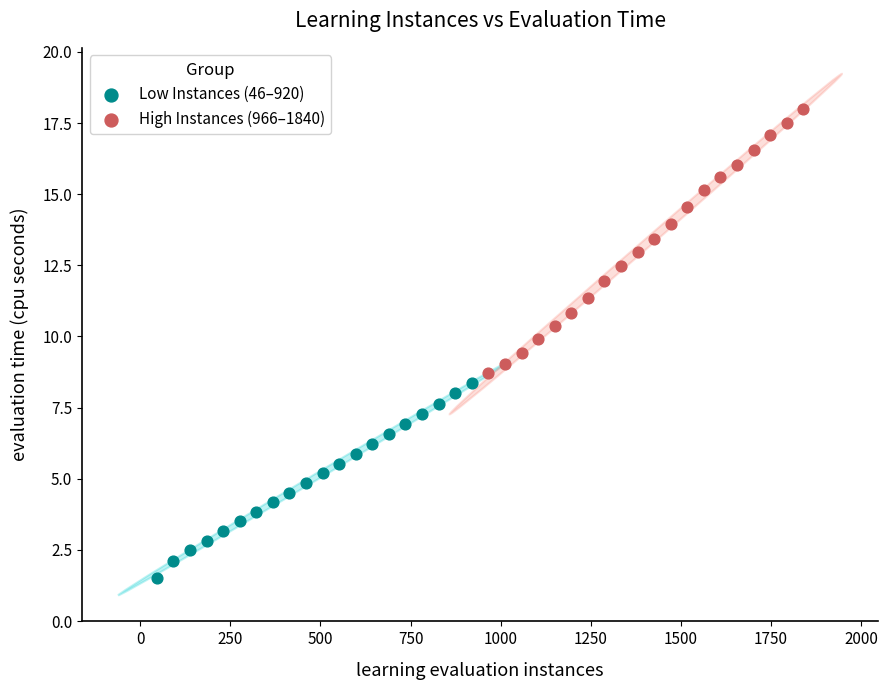

Which series contains the highest Y value?

High Instances (966–1840)